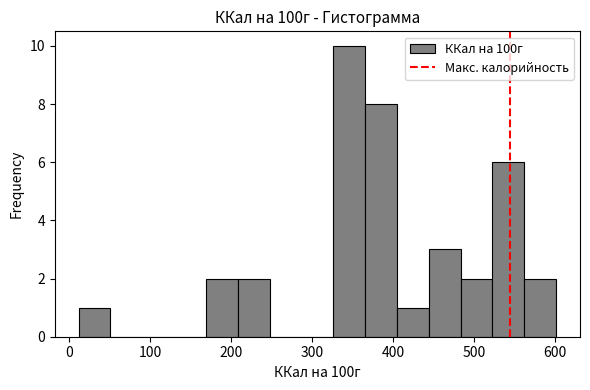

Read against the x-axis, roughly where is the centre of the tallest bar?

350